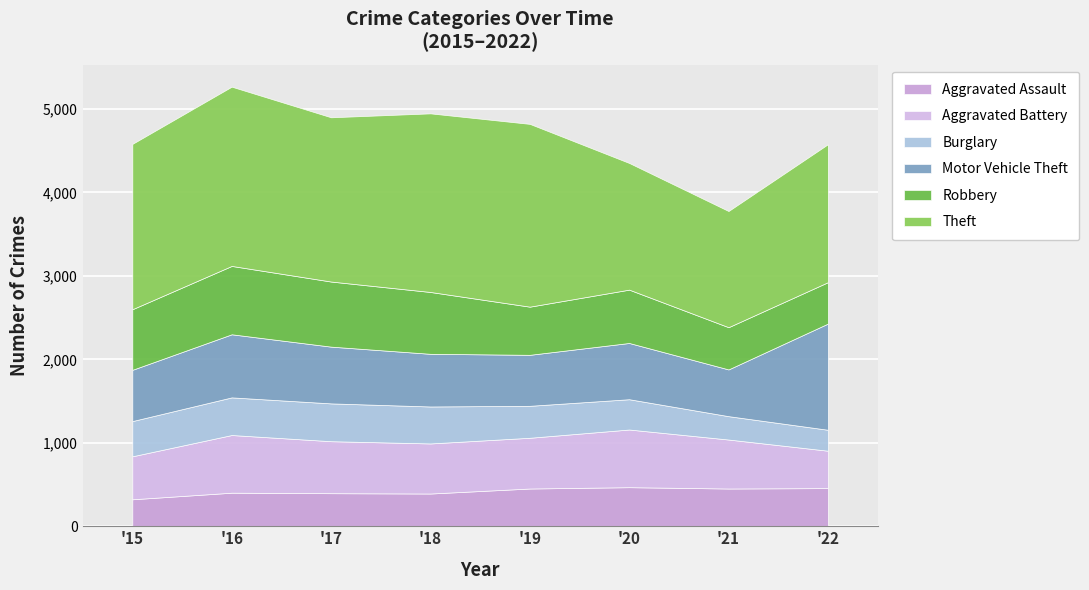

True or false: Theft and Aggravated Battery intersect in this chart.

False